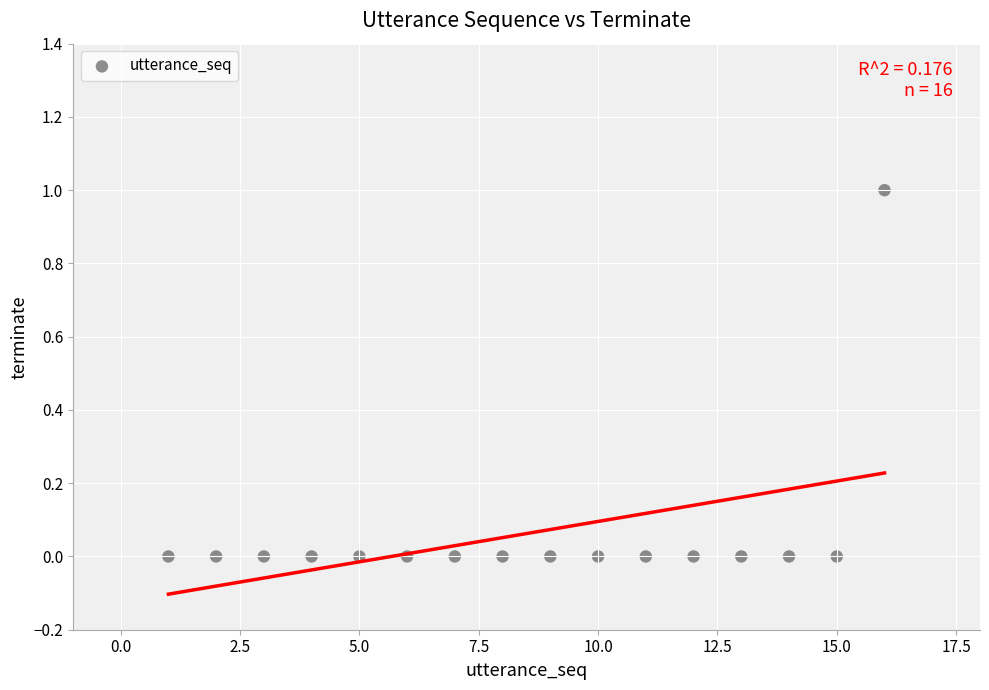

What is the range of X values (max minus min)?

15